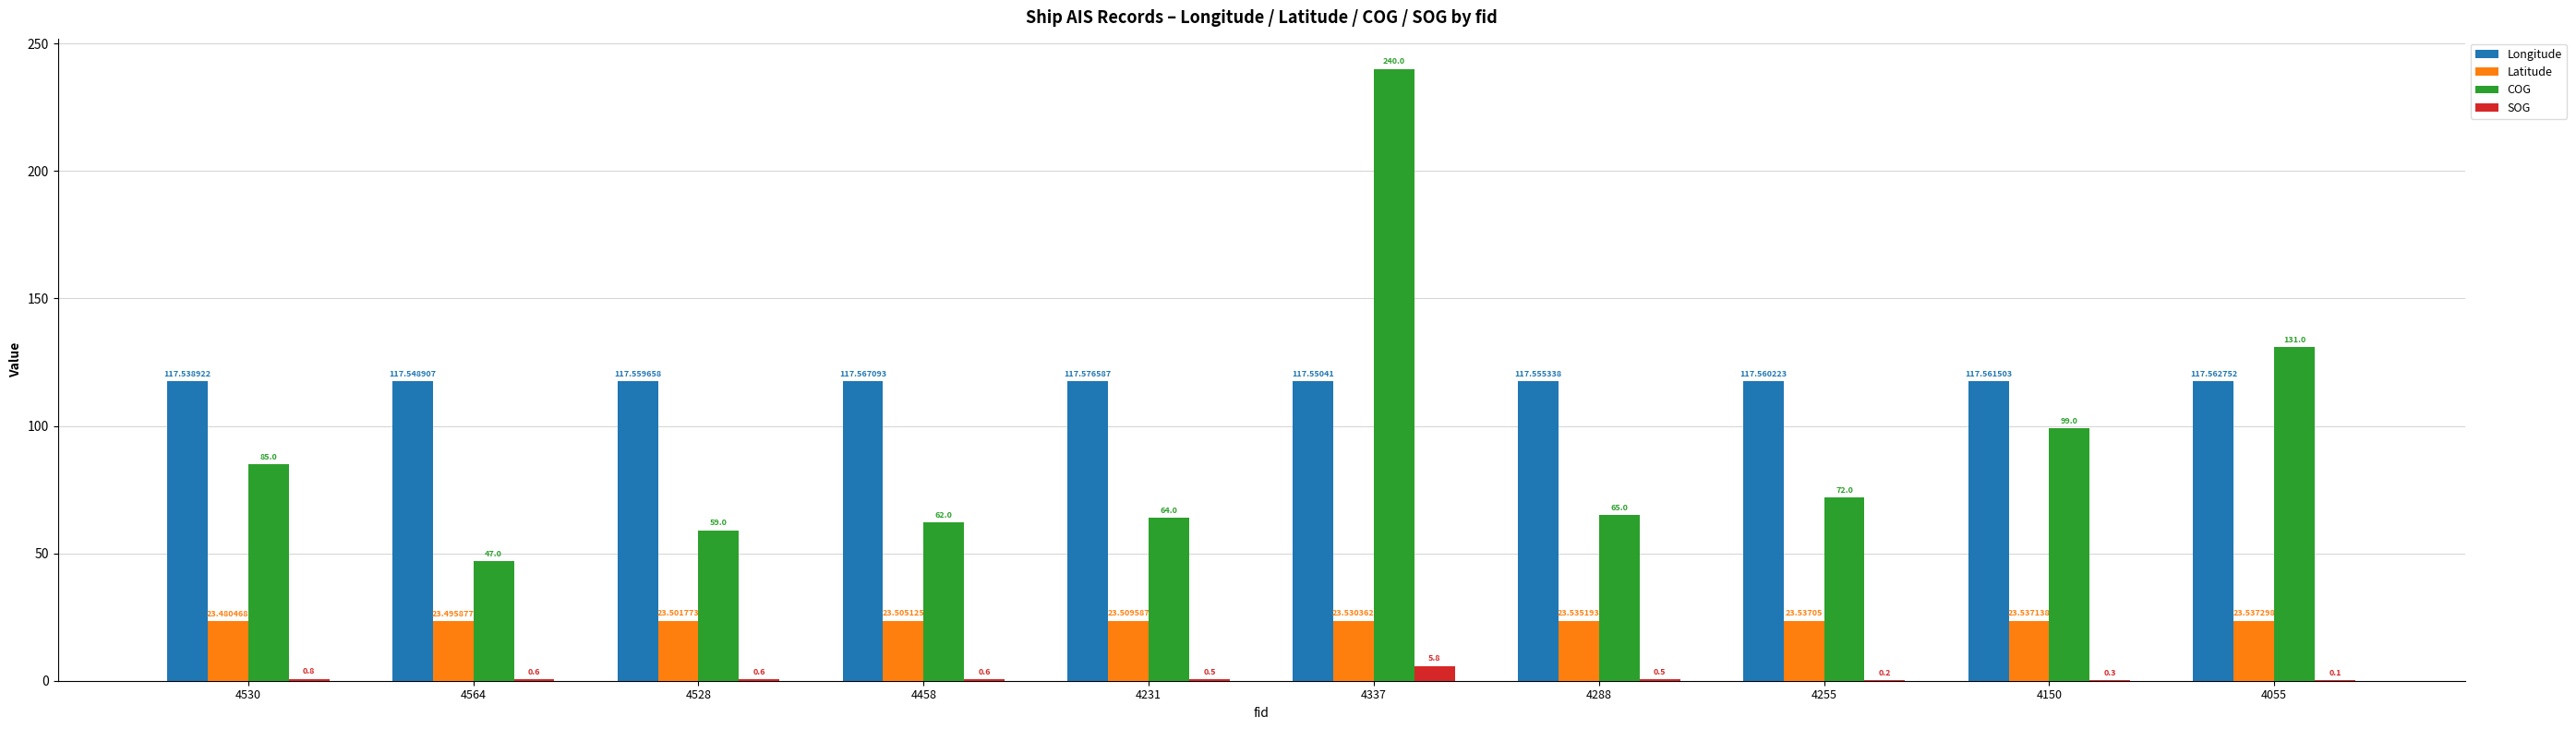

What is the greatest value displayed?

240.0